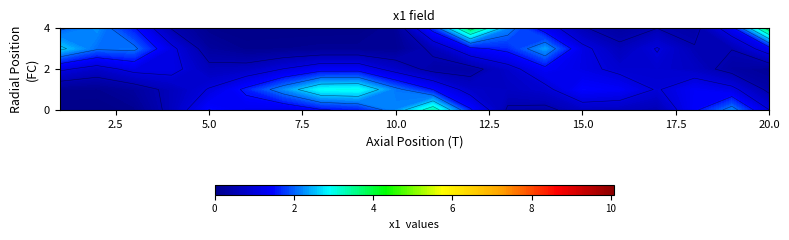

The 3 series shows 12.1 at 2. True or false?

False